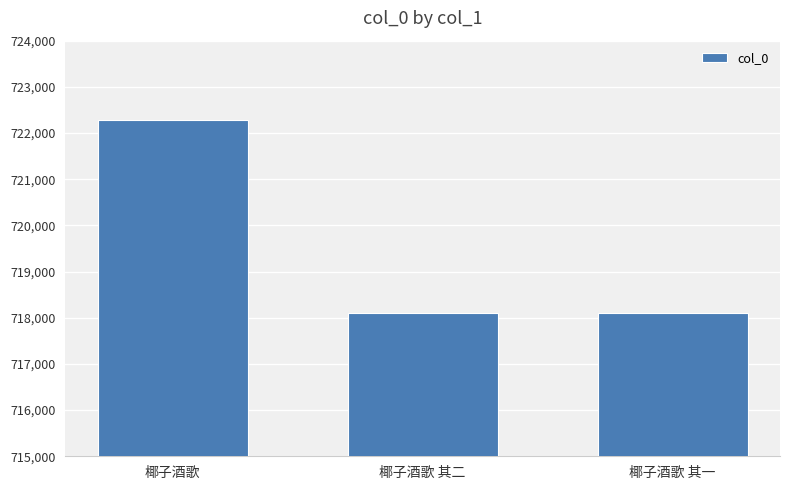

What is the sum of all values?

2158491